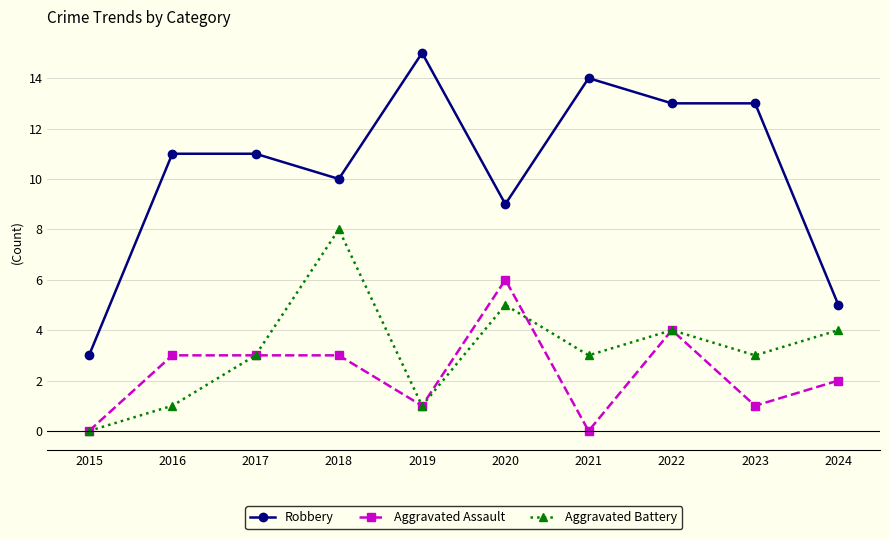

True or false: Robbery and Aggravated Battery intersect in this chart.

False